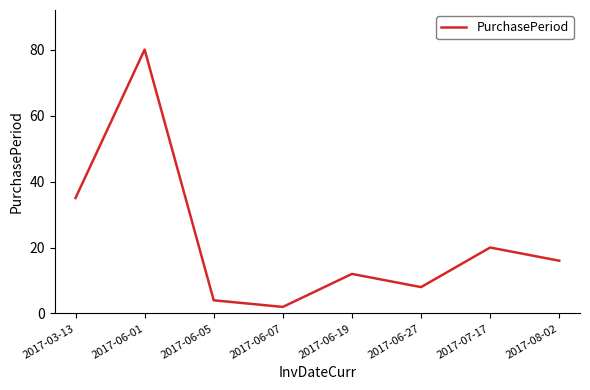

Rank the categories by value from lowest to highest.

2017-06-07, 2017-06-05, 2017-06-27, 2017-06-19, 2017-08-02, 2017-07-17, 2017-03-13, 2017-06-01